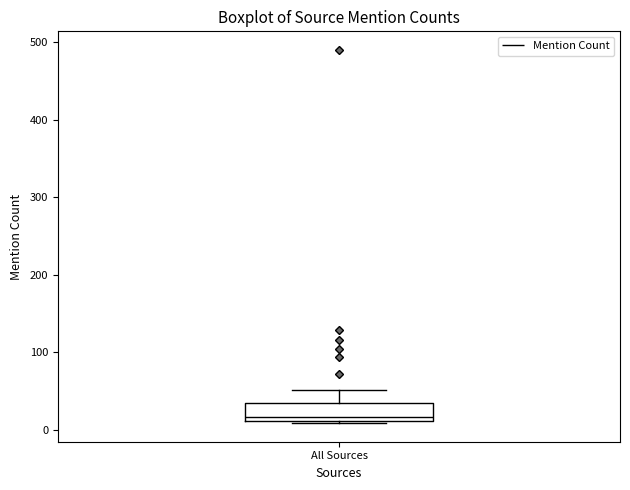

Where is the lower edge of the box for All Sources on the y-axis? The values are not printed on the chart, so give them approximately, as read against the axis.

10